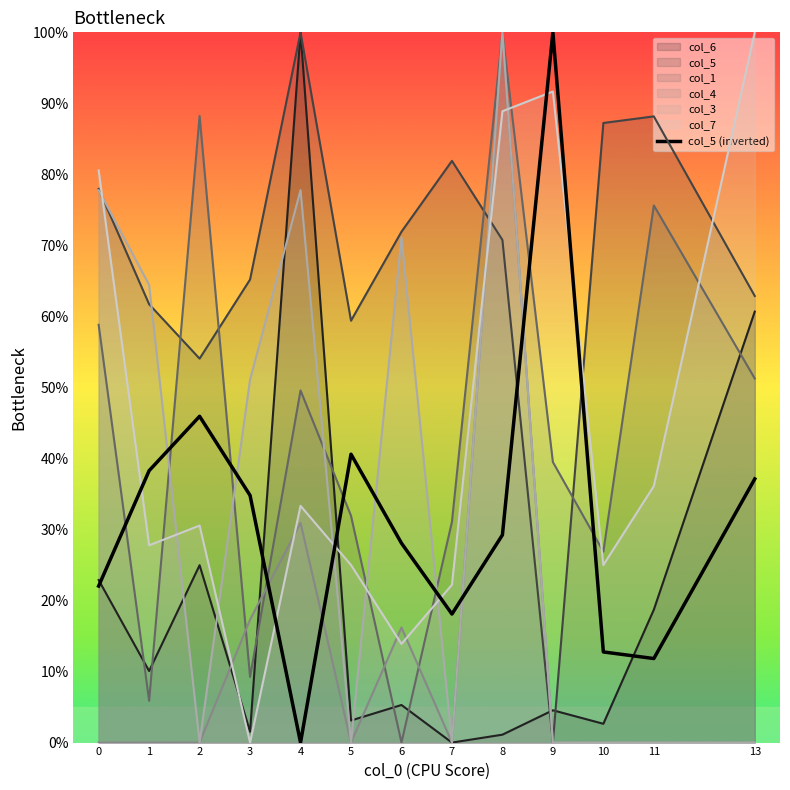

True or false: col_6 has more than 0 points higher than both neighbors.

True